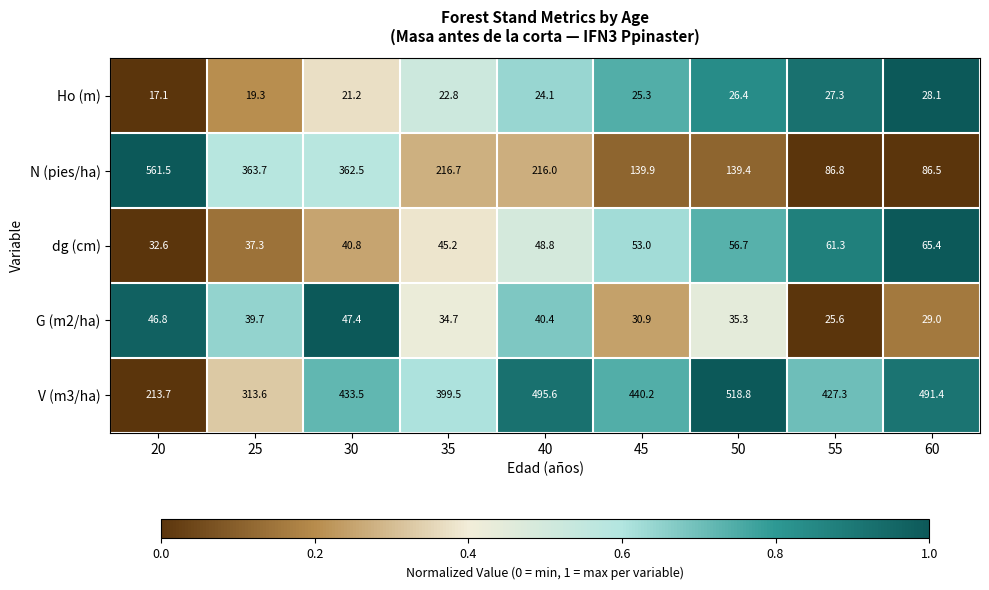

Rank the categories by V (m3/ha) value from highest to lowest.

50, 40, 60, 45, 30, 55, 35, 25, 20